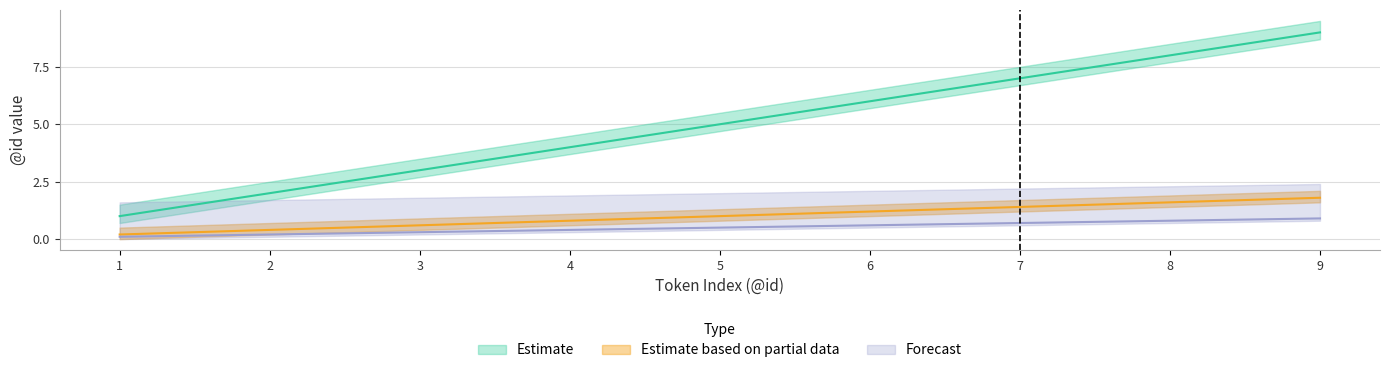

Reading left to right, transcribe all the data shown in this chart.

Estimate: 1=1.0	2=2.0	3=3.0	4=4.0	5=5.0	6=6.0	7=7.0	8=8.0	9=9.0
Estimate based on partial data: 1=0.2	2=0.4	3=0.6	4=0.8	5=1.0	6=1.2	7=1.4	8=1.6	9=1.8
Forecast: 1=0.1	2=0.2	3=0.3	4=0.4	5=0.5	6=0.6	7=0.7	8=0.8	9=0.9